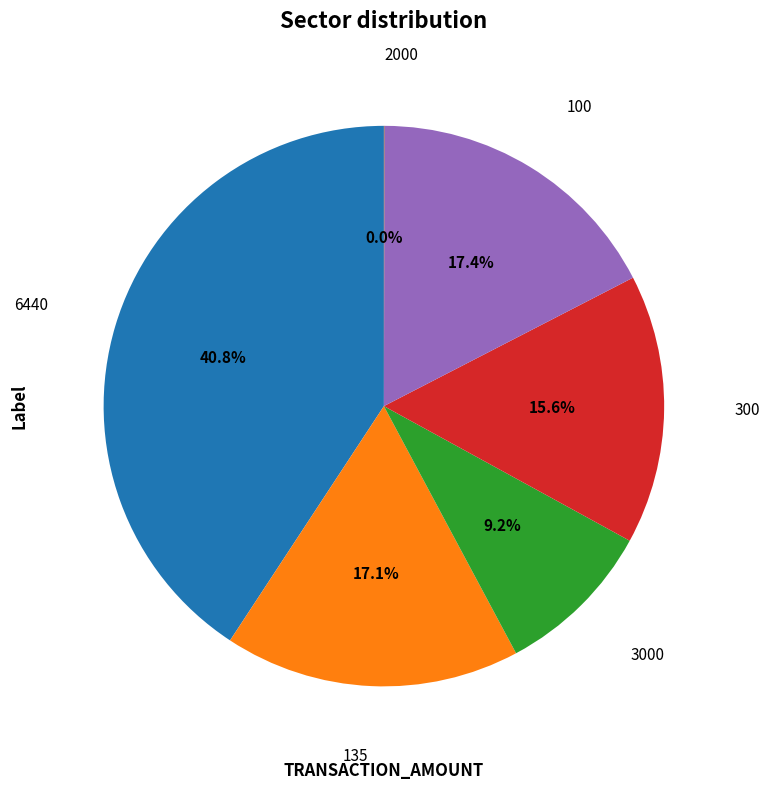

Is there a majority slice in this chart?

No